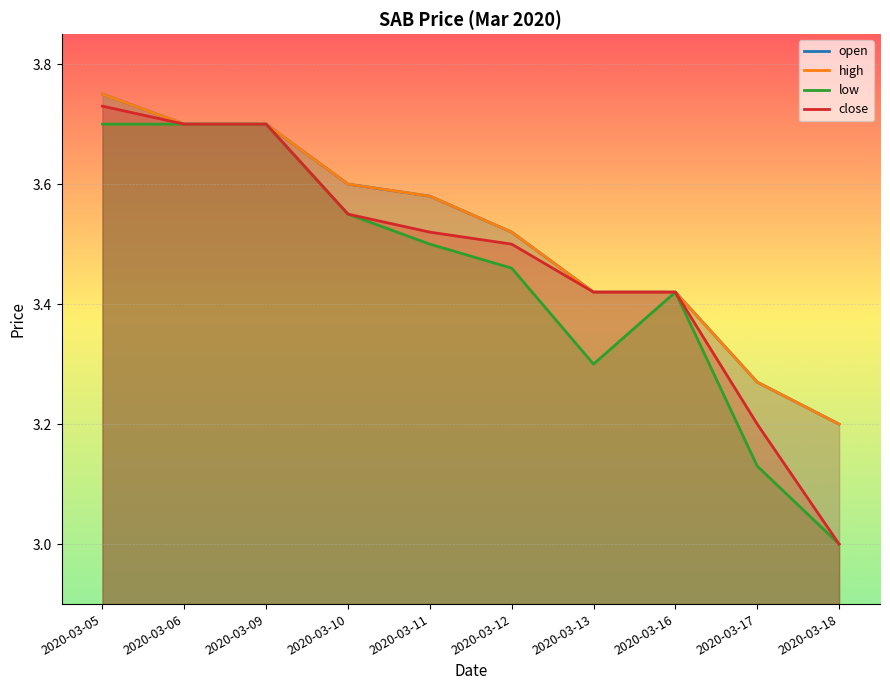

Does the chart display data point markers on the line(s)?

No